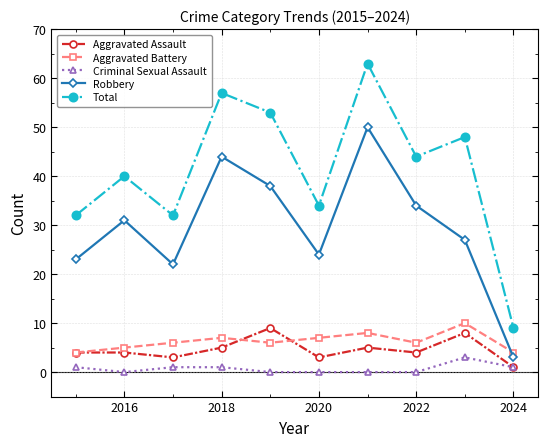

Does the chart have visible grid lines?

Yes